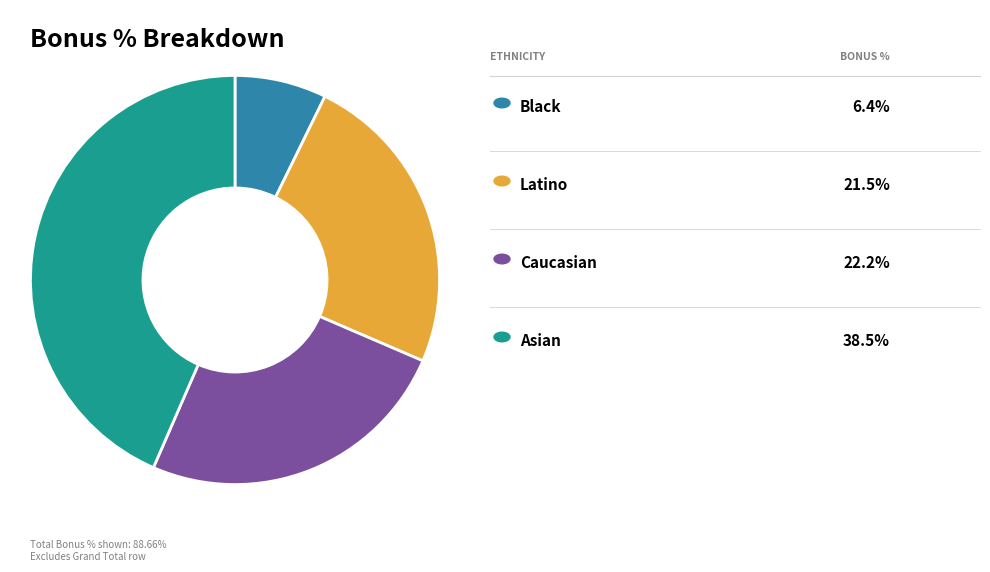

Is there a majority slice in this chart?

No